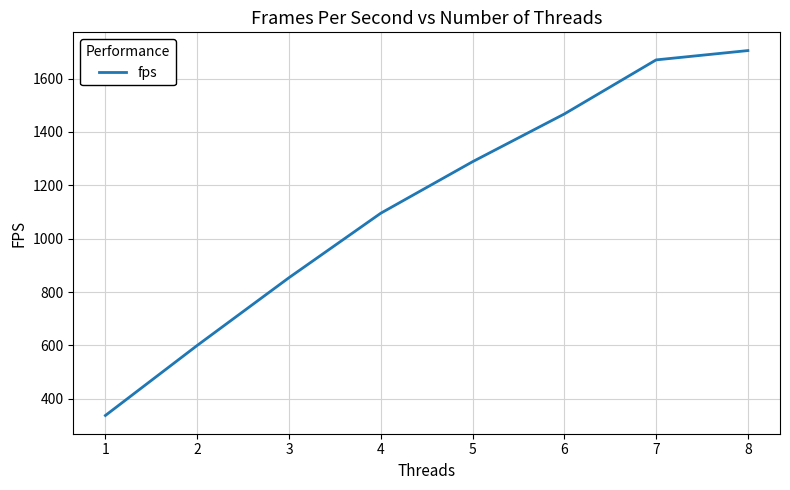

At which category does the chart reach its minimum across all series?

1